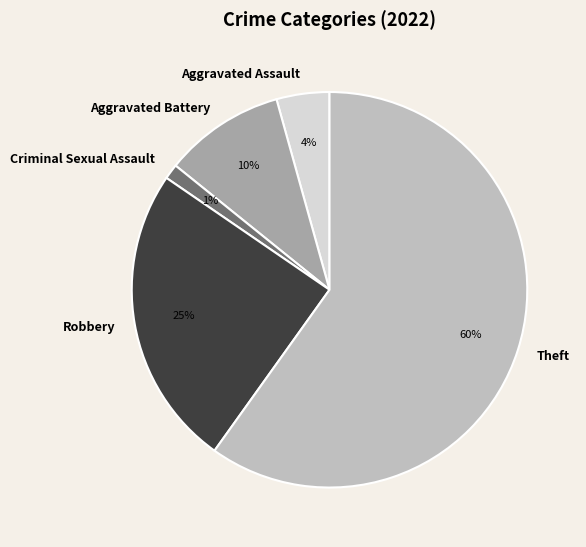

To the nearest percent, what is the difference between the largest and smallest slice percentages?

59%